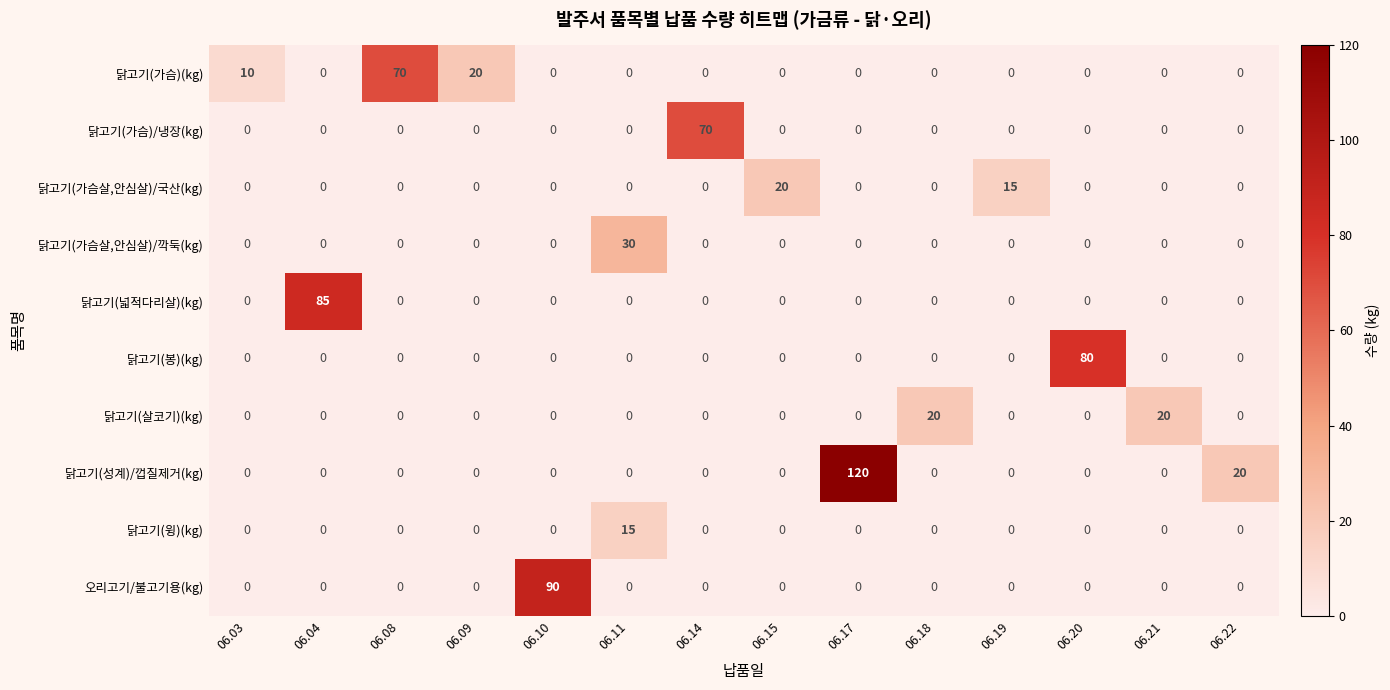

True or false: 닭고기(가슴)/냉장(kg) has a value of 34 at 06.20.

False